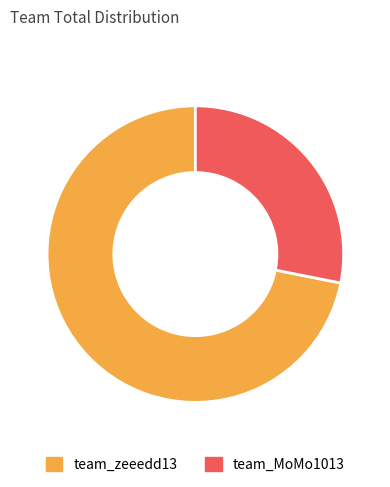

What is the majority slice?

team_zeeedd13